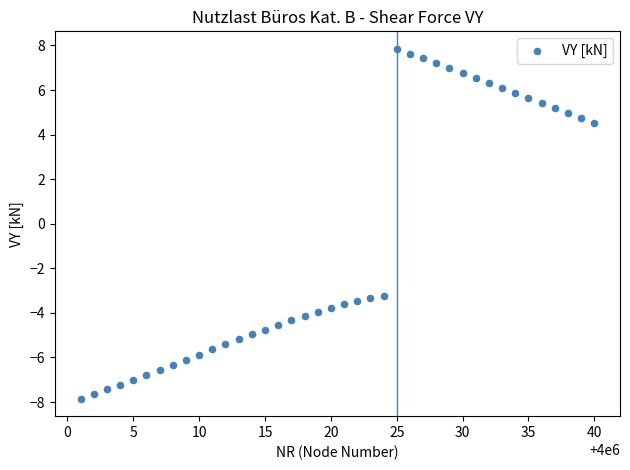

What is the range of Y values (max minus min)?

15.7